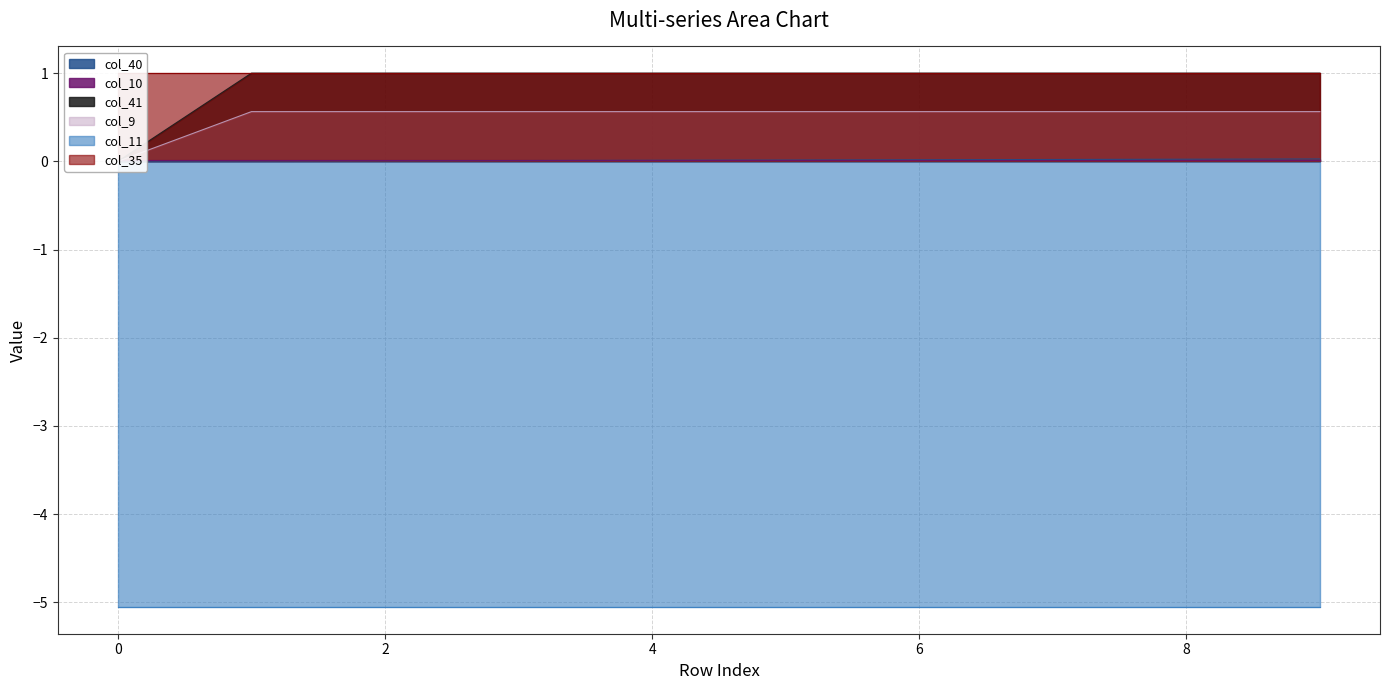

True or false: col_40 has more than 1 points higher than both neighbors.

False